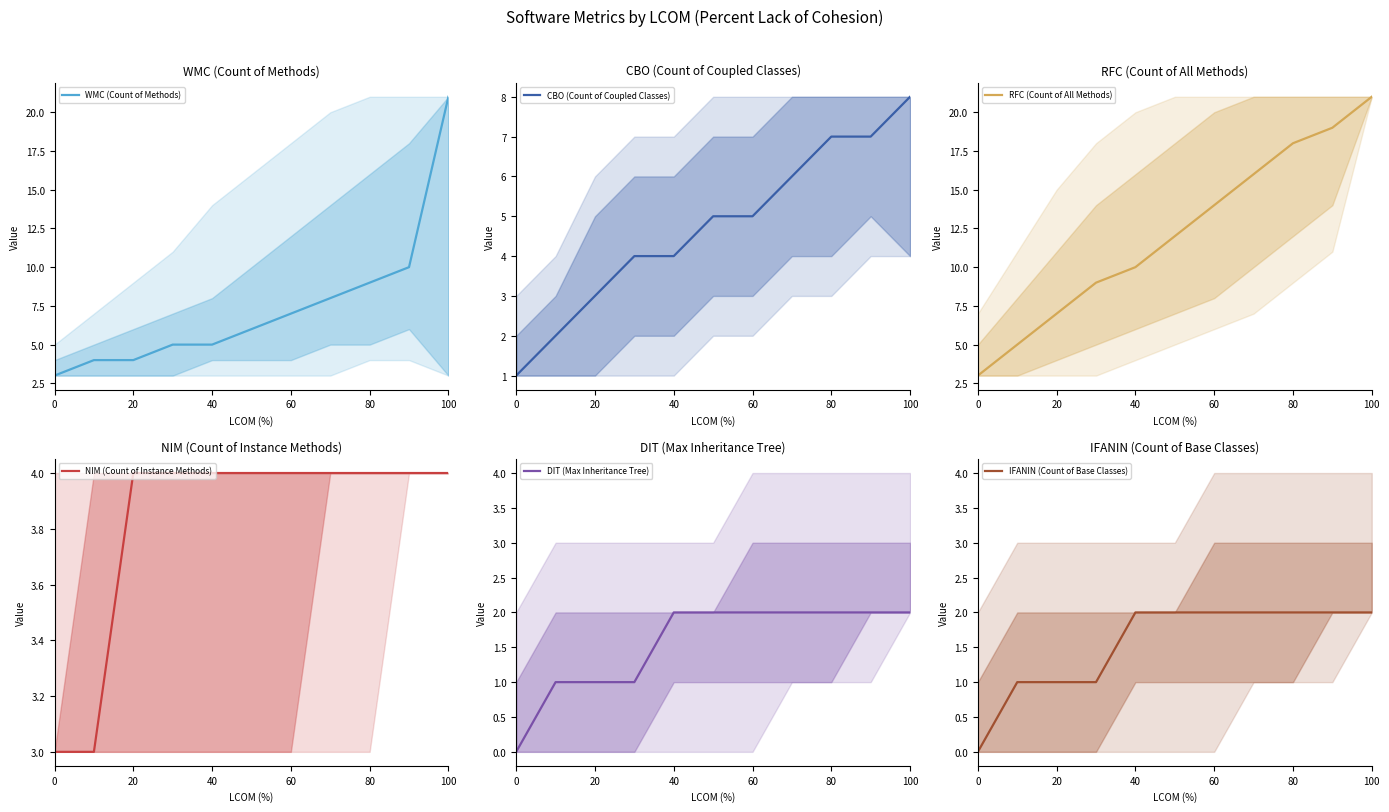

What is the approximate value of CBO (Count of Coupled Classes) at 60?

5